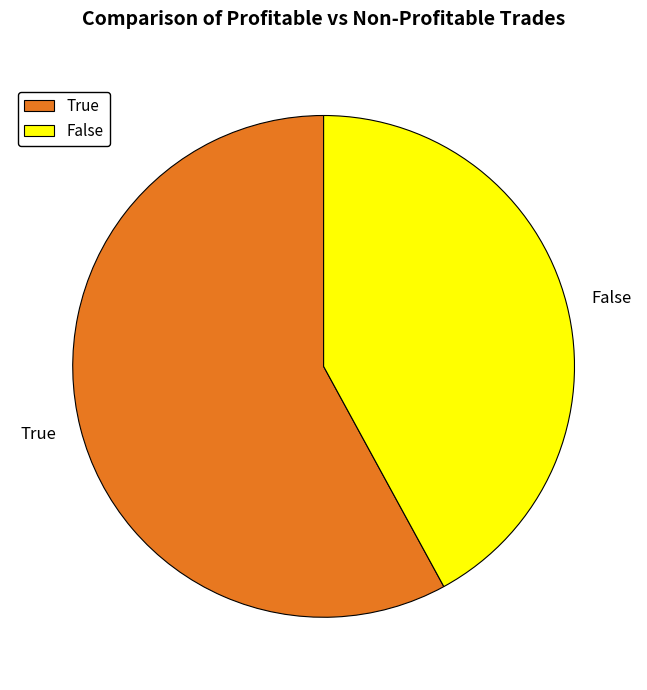

What is the smallest slice in the pie chart?

False